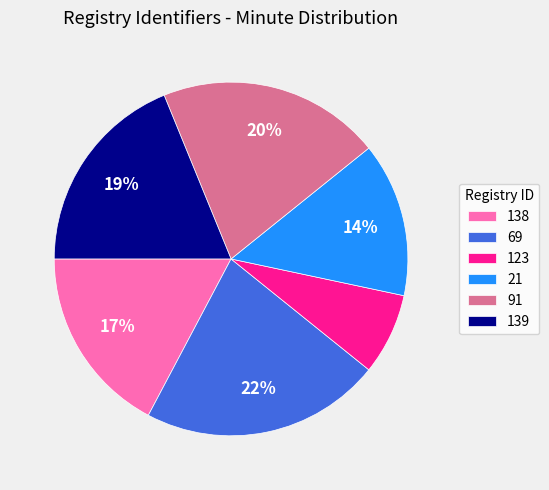

Count the number of slices in the pie.

6